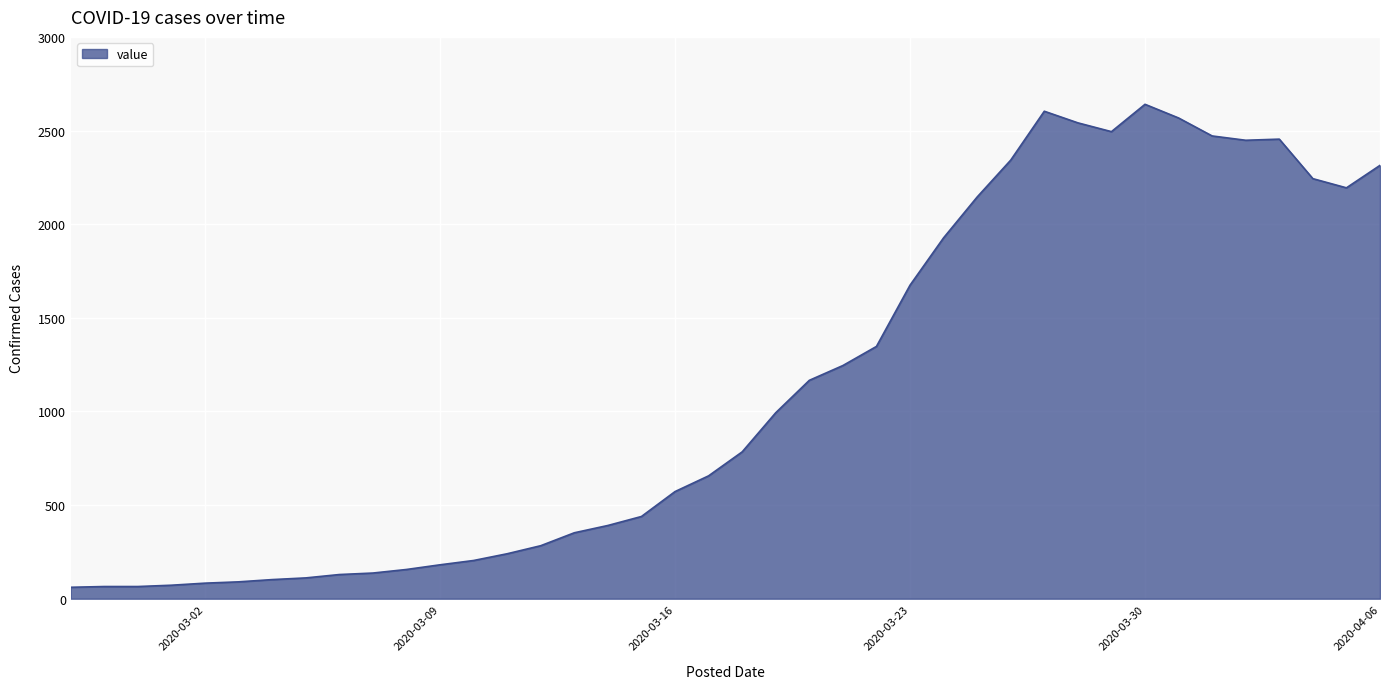

What is the smallest value displayed?

61